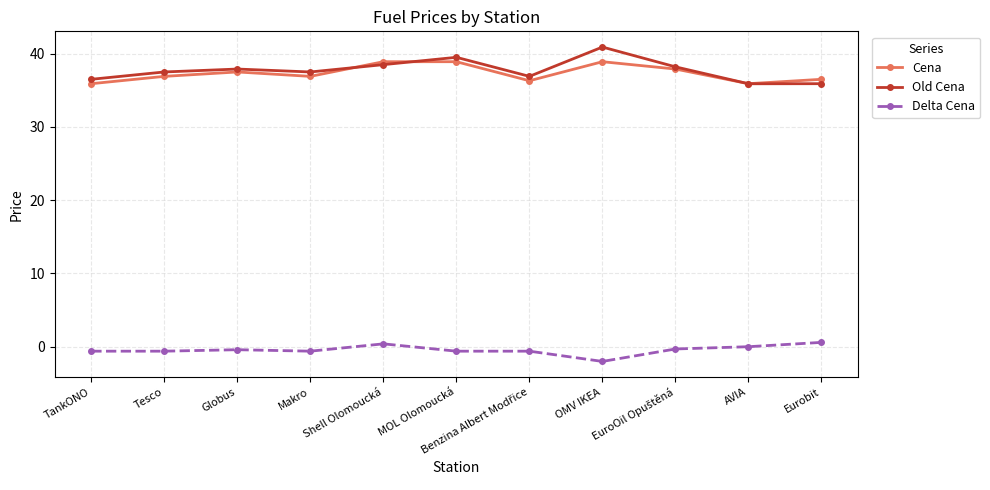

What is the greatest value displayed?

40.9